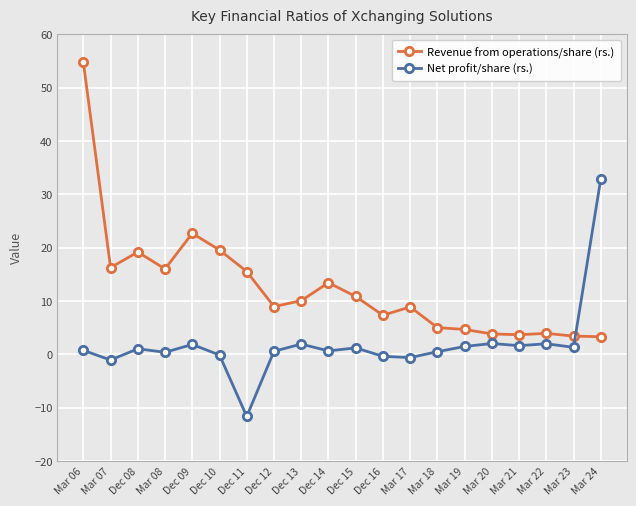

What is the label of the 7th point from the left?

Dec 11